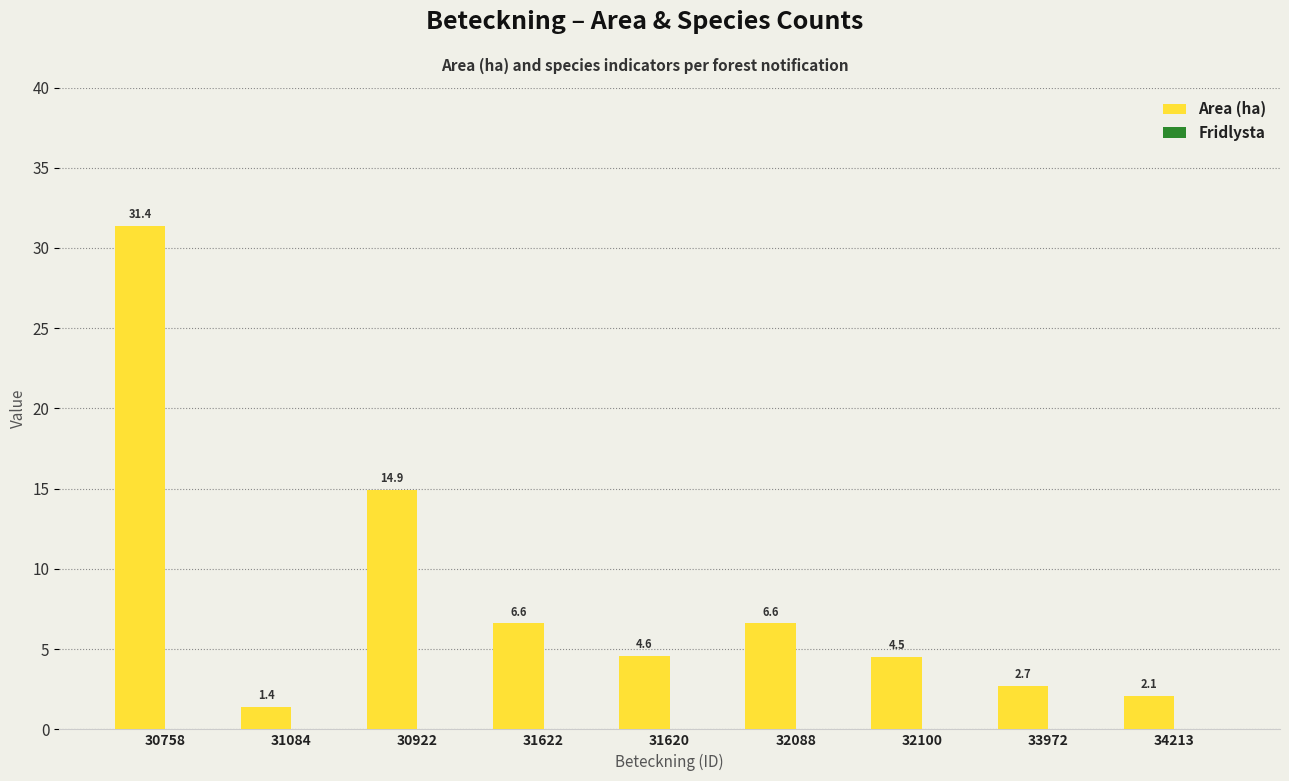

Reading left to right, transcribe all the data shown in this chart.

31.4	1.4	14.9	6.6	4.6	6.6	4.5	2.7	2.1